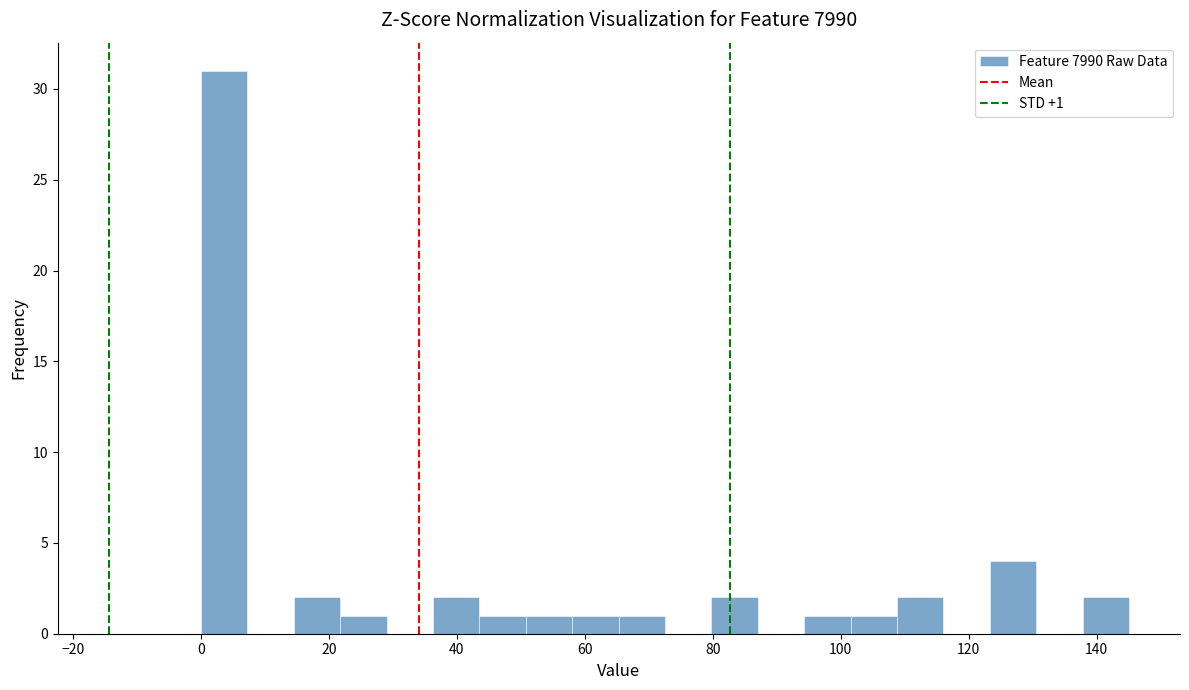

Around what value on the x-axis is the tallest bar? Give the approximate position of its centre, as read against the axis.

4